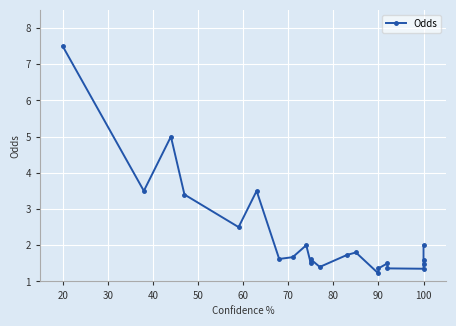

What is the change in value from 30 to 100?

-3.5